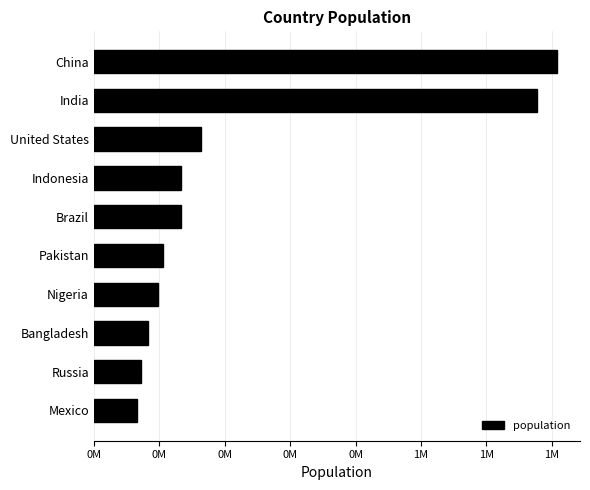

Does the chart contain any negative values?

No